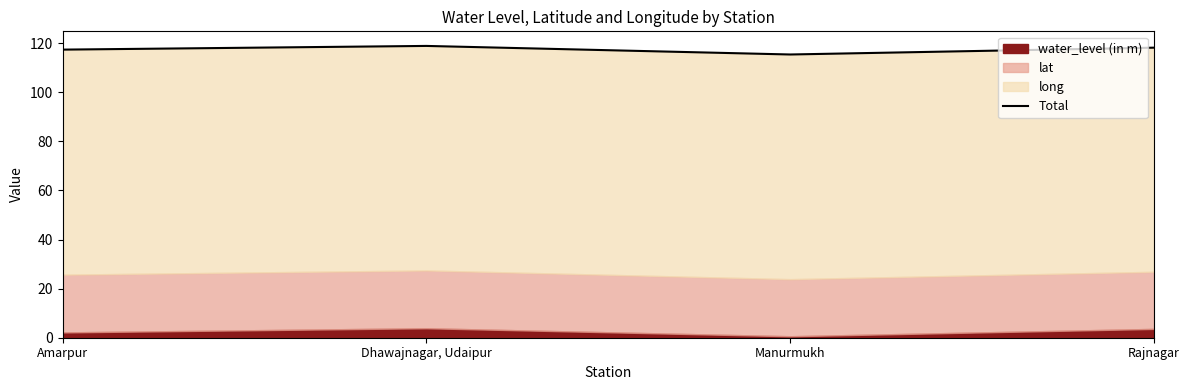

Which category has the lowest value across all series?

Manurmukh